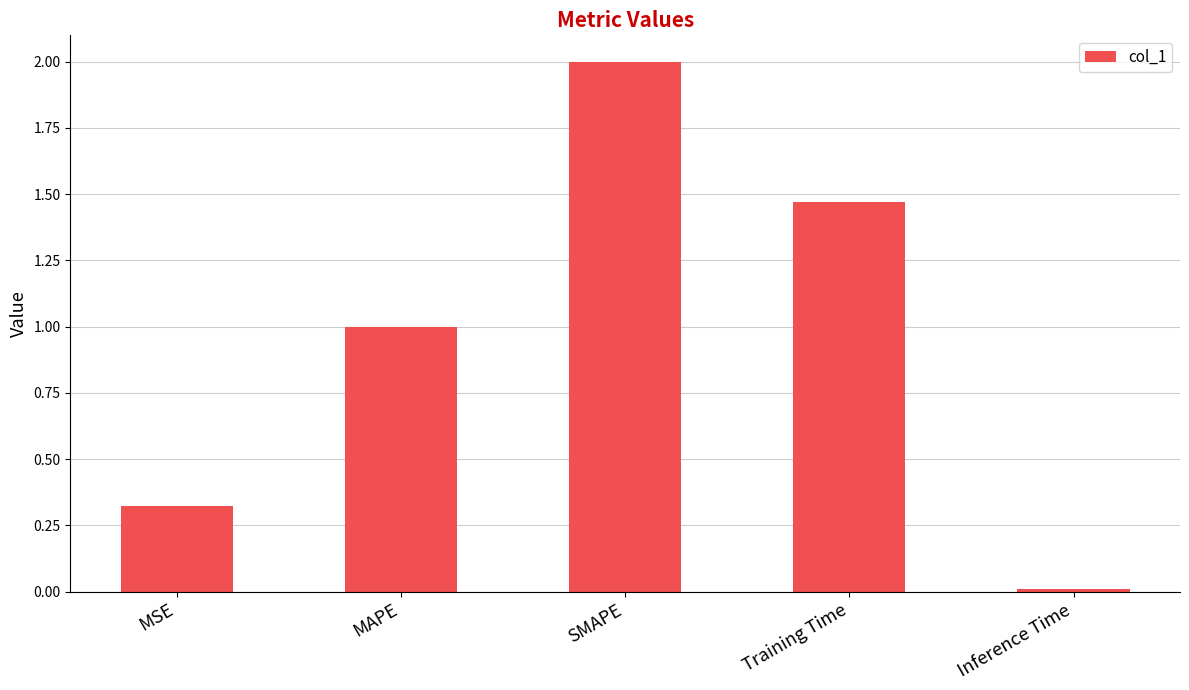

Where is the data nearest to the value 1?

MAPE